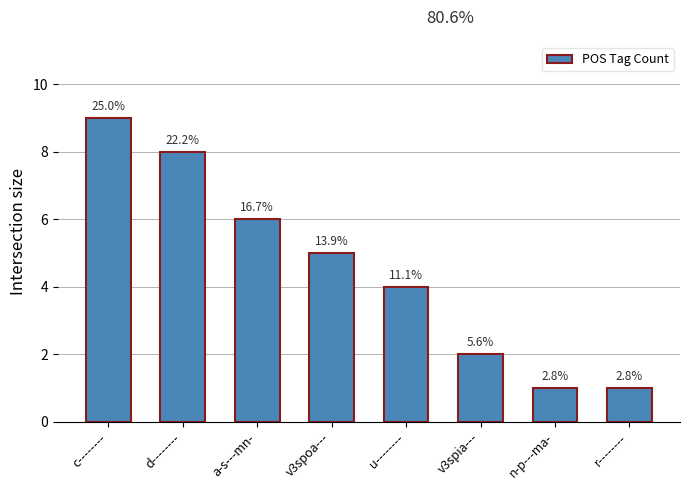

Rank the categories by value from lowest to highest.

n-p---ma-, r--------, v3spia---, u--------, v3spoa---, a-s---mn-, d--------, c--------